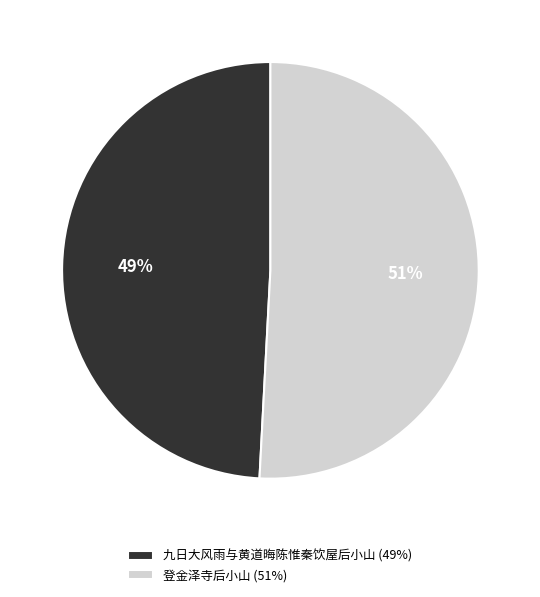

Combined, do 登金泽寺后小山 (51%) and 九日大风雨与黄道晦陈惟秦饮屋后小山 (49%) account for over 50%?

Yes